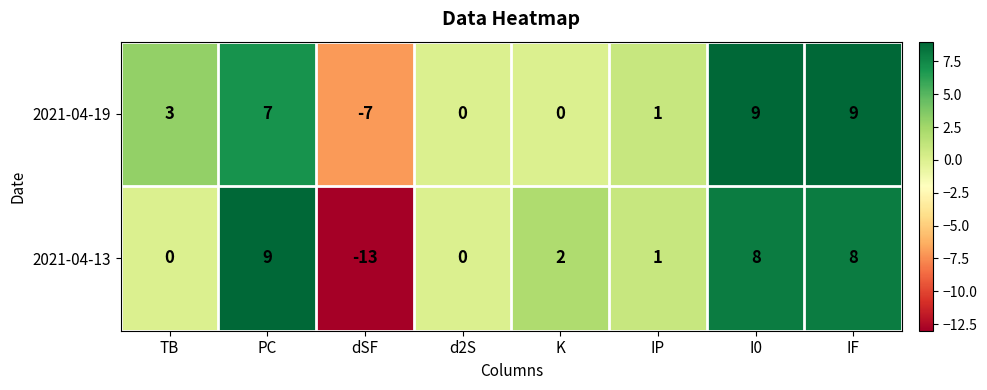

At which label is 2021-04-13 closest to -2?

TB